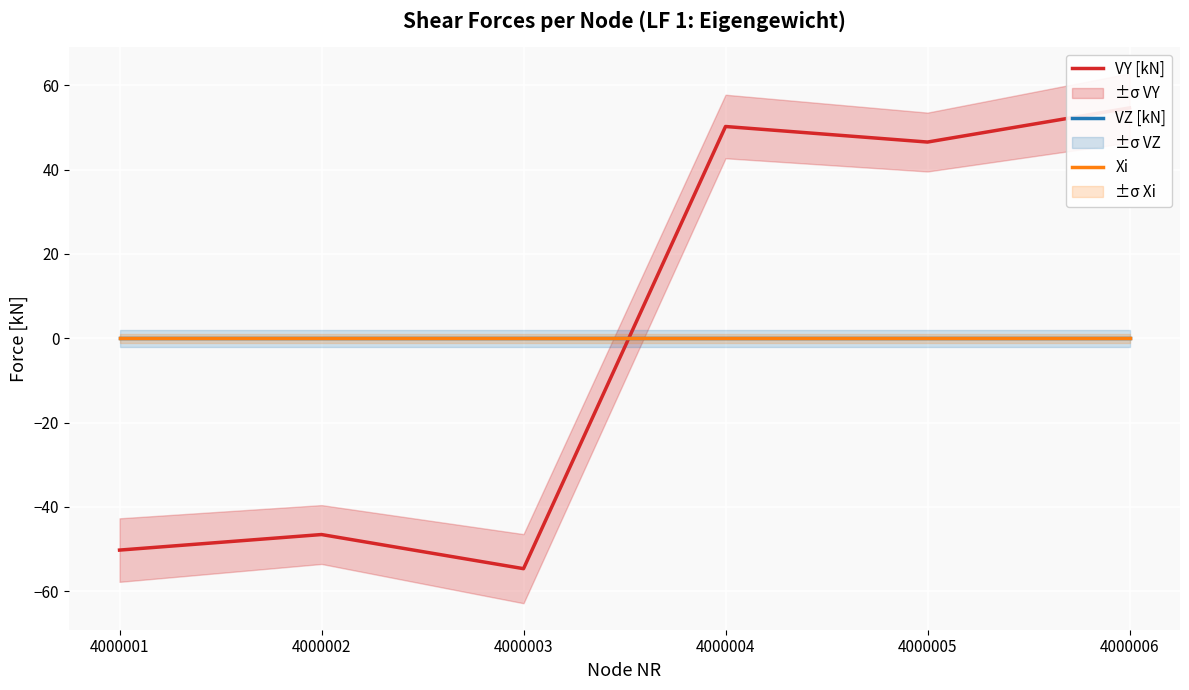

What is the total value across all series at 4000002?

-46.6